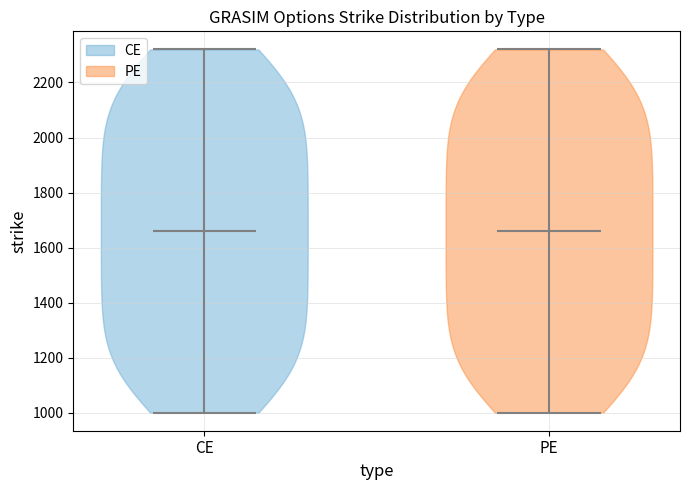

Reading left to right, read every violin against the y-axis: where its median line is, and the lowest and highest points it reaches. The values are not printed on the chart, so give them approximately, as read against the axis.

CE: median line 1660, lowest point 1000, highest point 2320
PE: median line 1660, lowest point 1000, highest point 2320